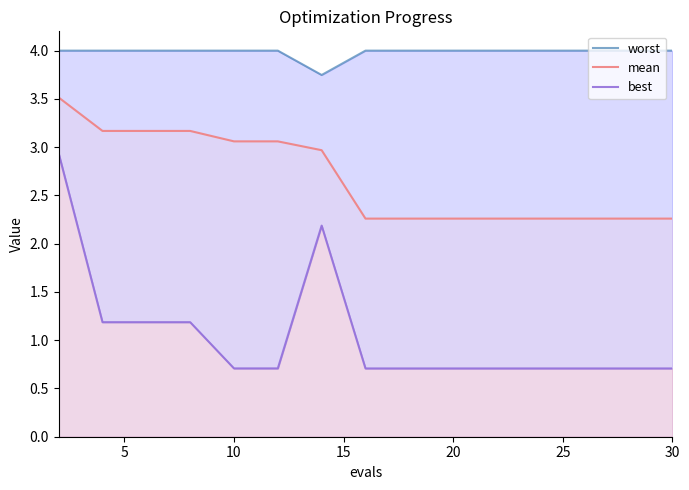

What is the highest value of the mean series?

3.5